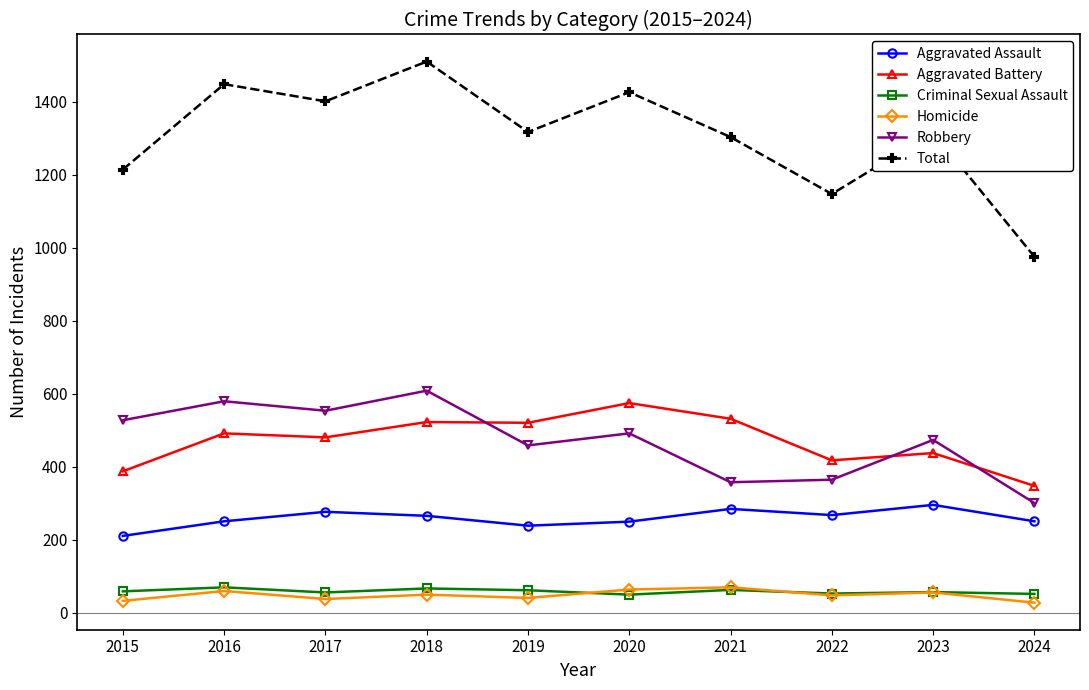

True or false: Homicide and Aggravated Assault intersect in this chart.

False